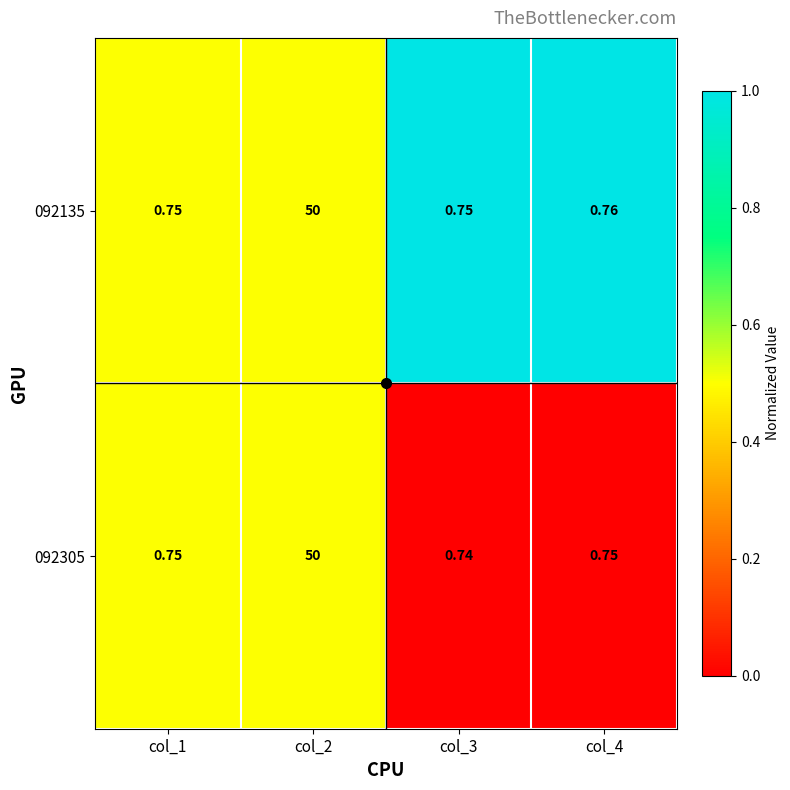

Is the value of 092305 at col_1 greater than the value of 092135 at col_2?

No